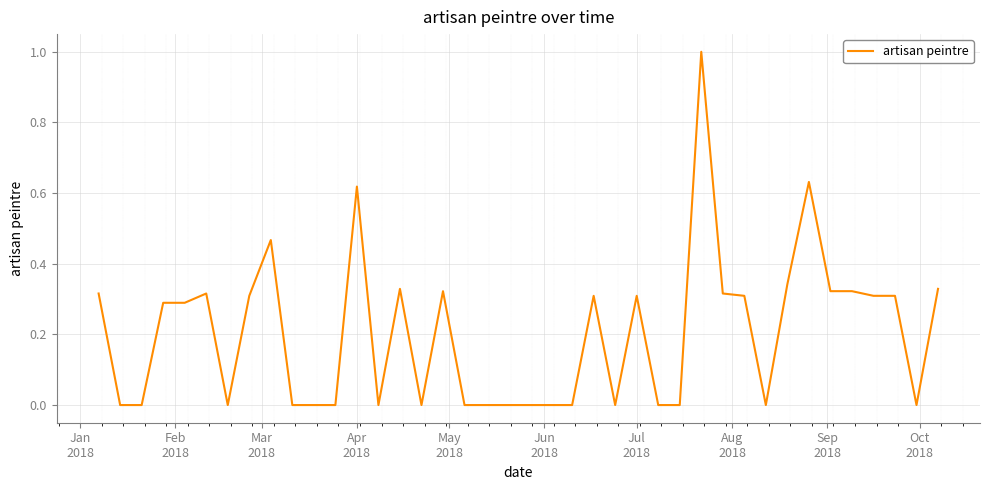

How many lines are shown in the chart?

1